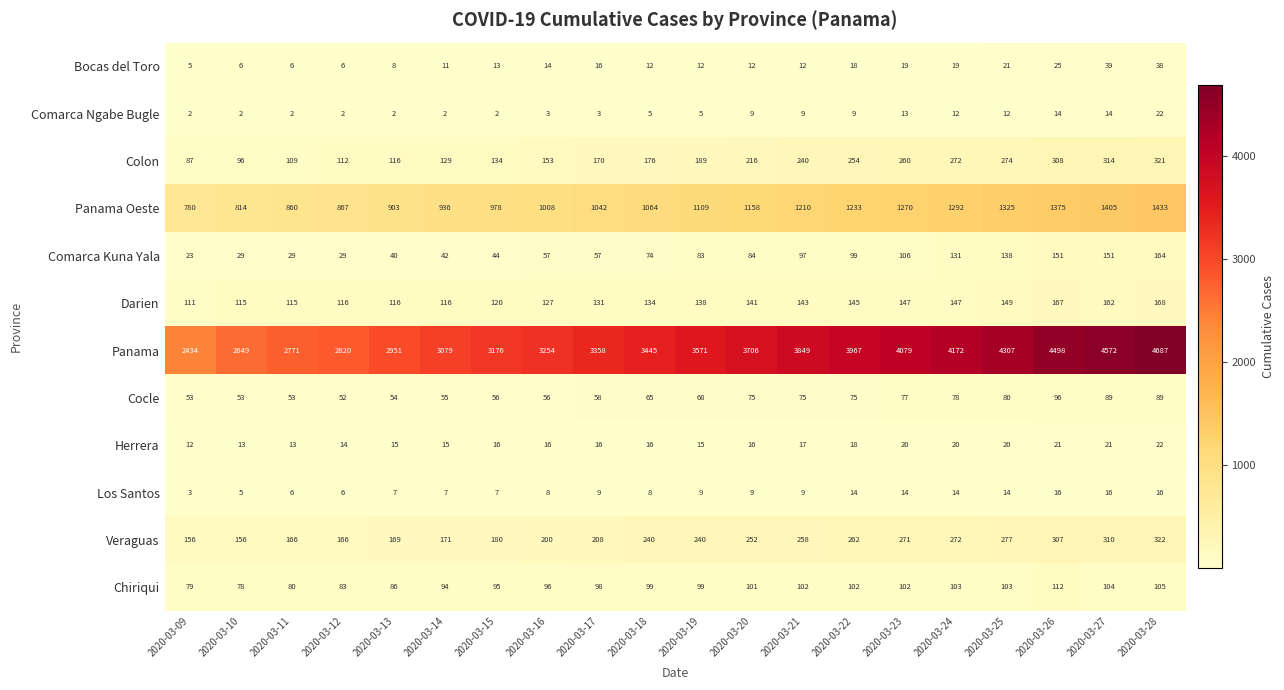

Between 2020-03-18 and 2020-03-19, which series saw the biggest shift?

Panama